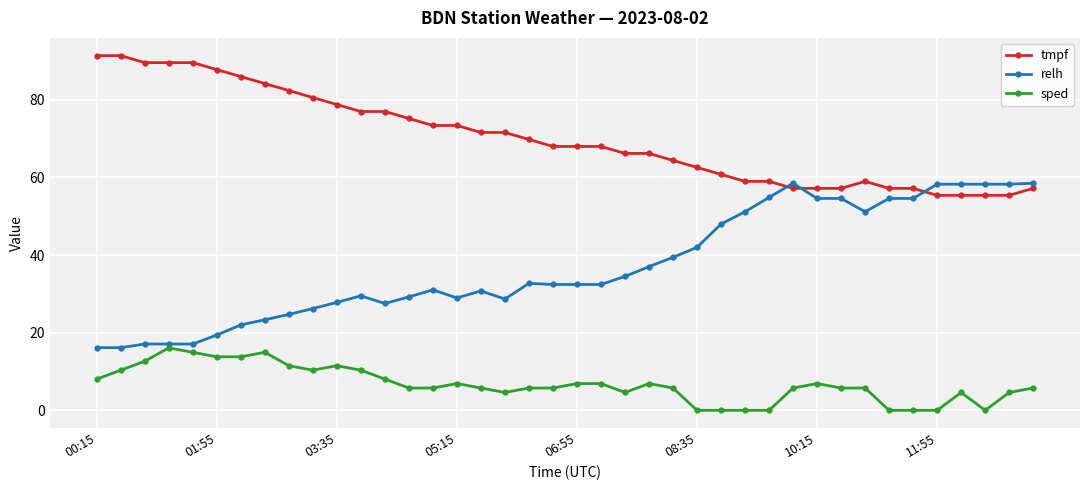

Rank the series by their average value, from lowest to highest.

sped, relh, tmpf